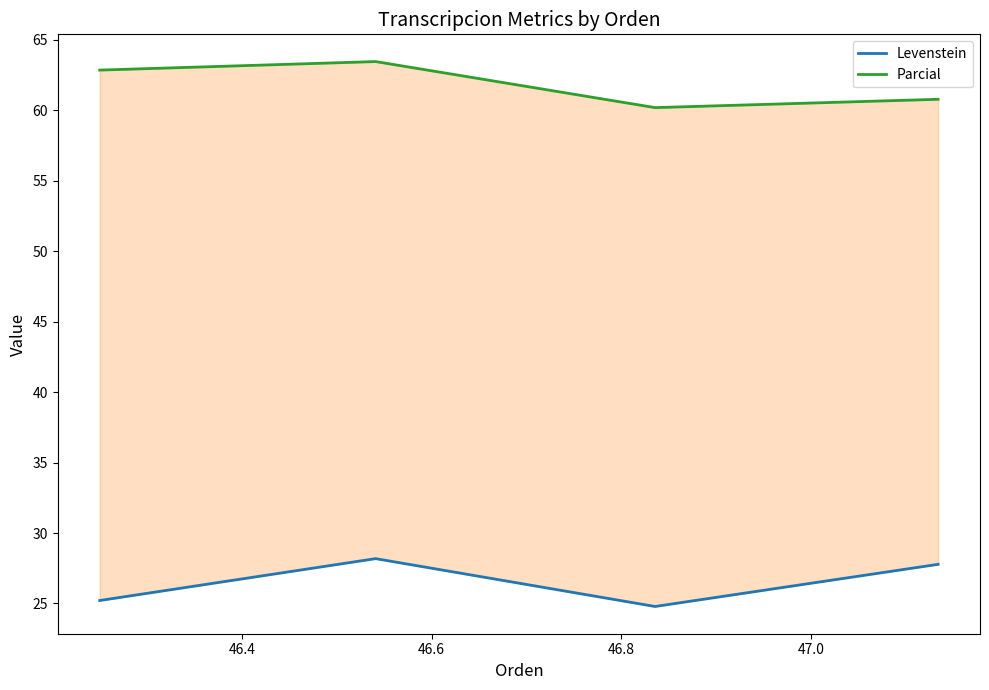

True or false: Levenstein has more than 0 points higher than both neighbors.

True